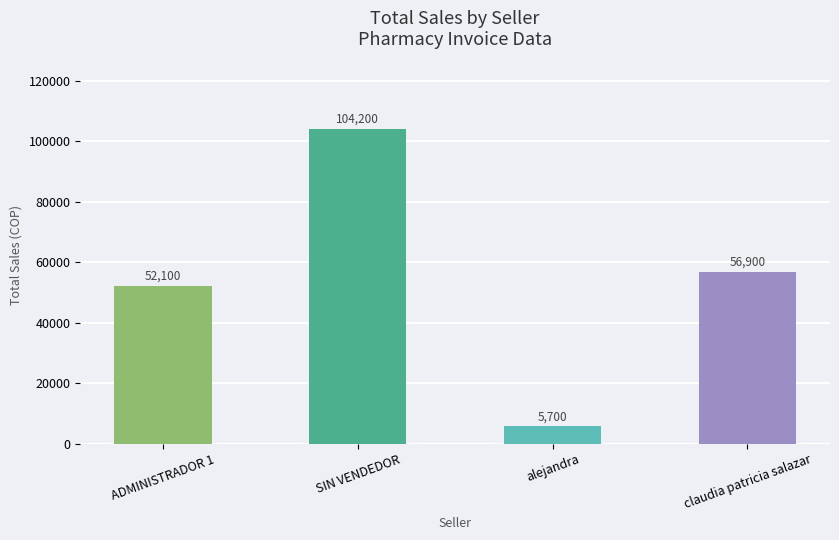

Which has a higher value, SIN VENDEDOR or ADMINISTRADOR 1?

SIN VENDEDOR